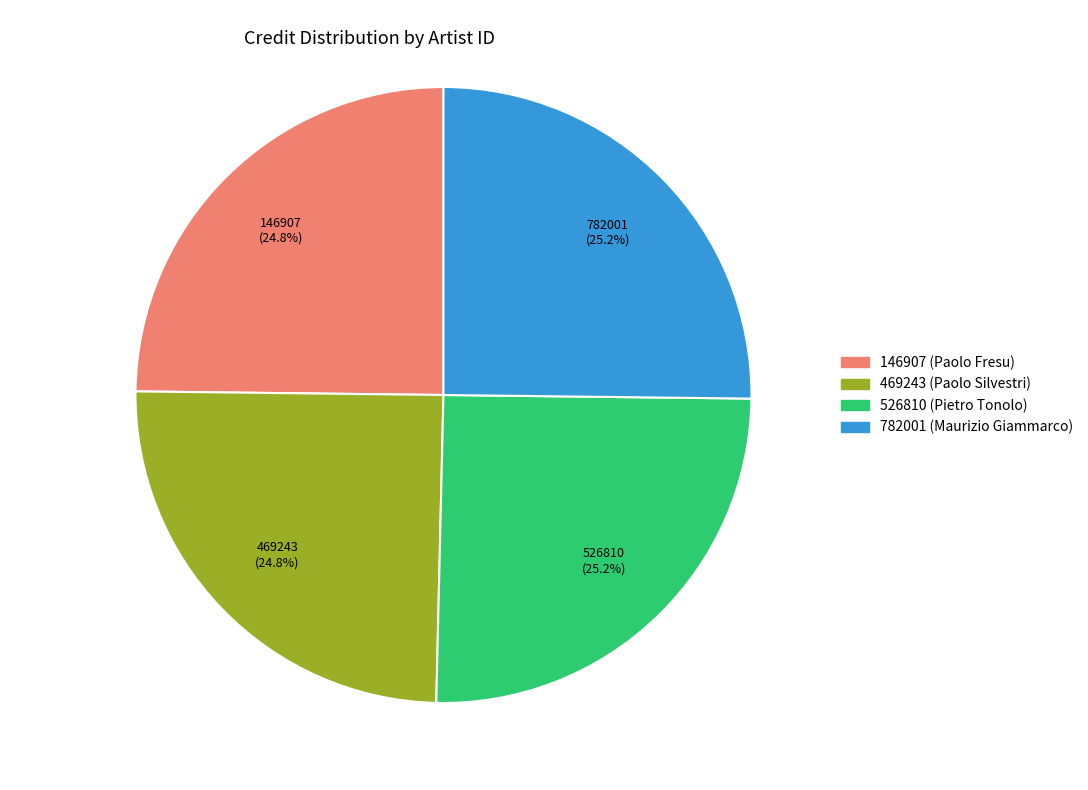

Does 782001 (Maurizio Giammarco) account for over 50% of the chart?

No